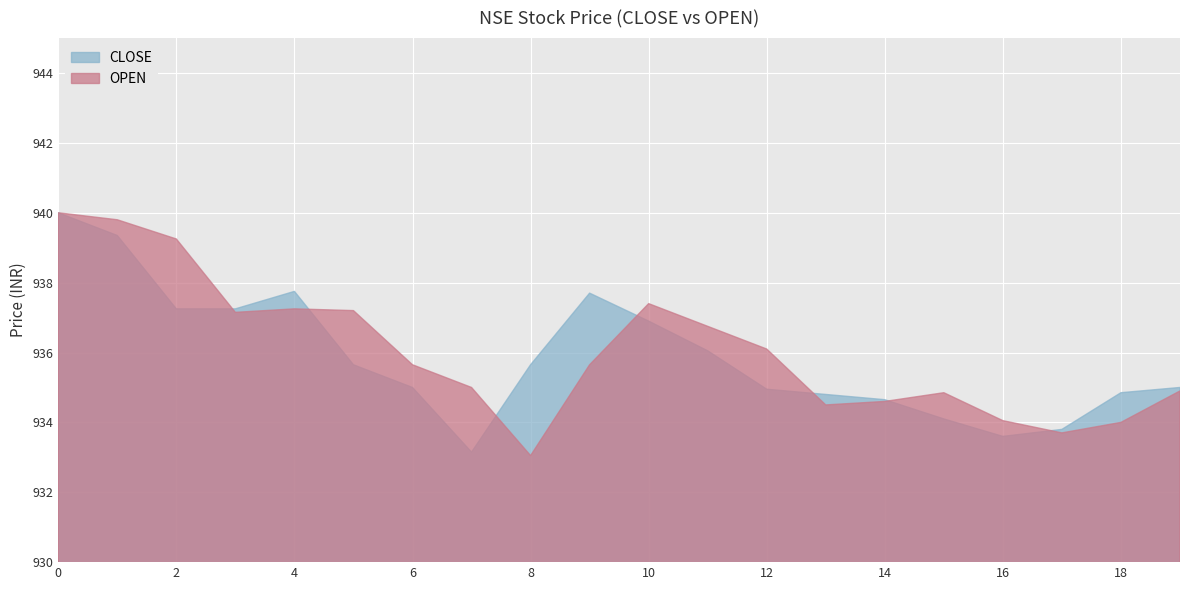

Does the chart display data point markers on the line(s)?

No